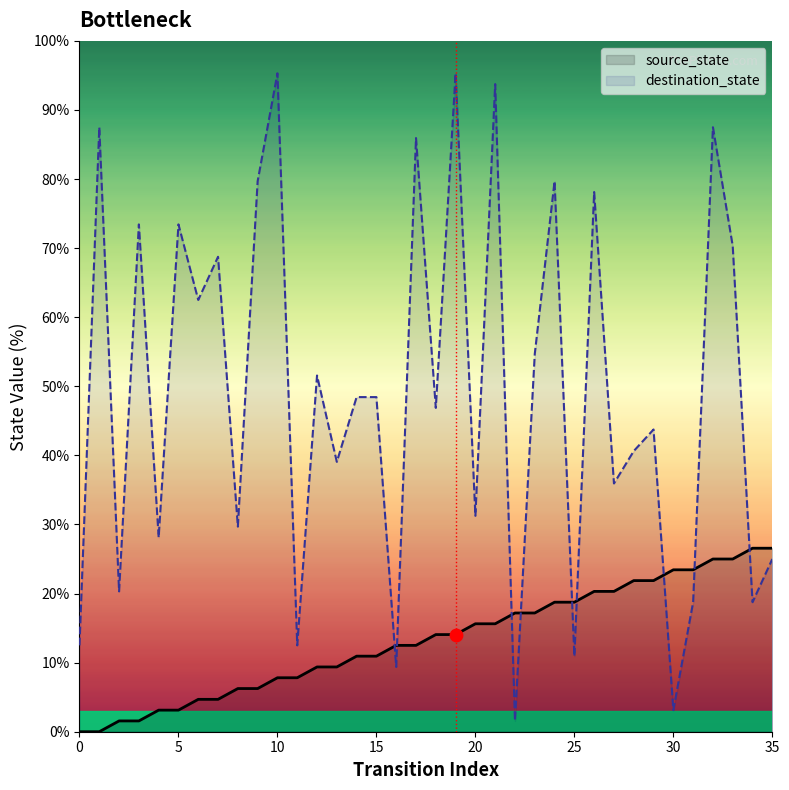

Which series has the largest total across all categories?

destination_state